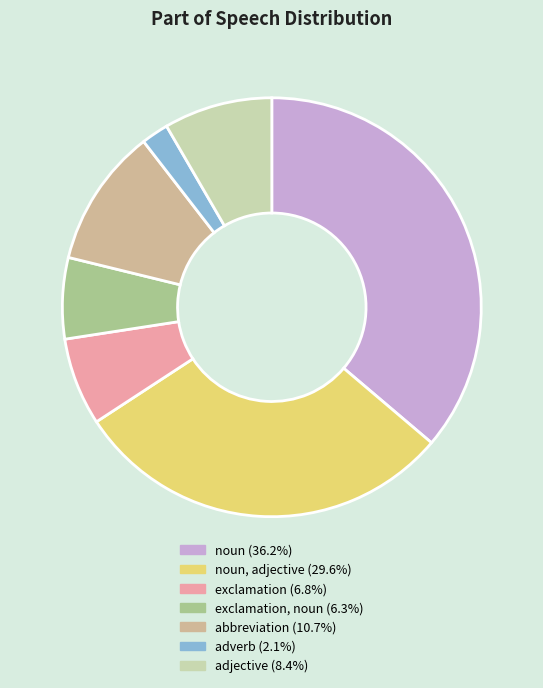

How many slices are in this pie chart?

7